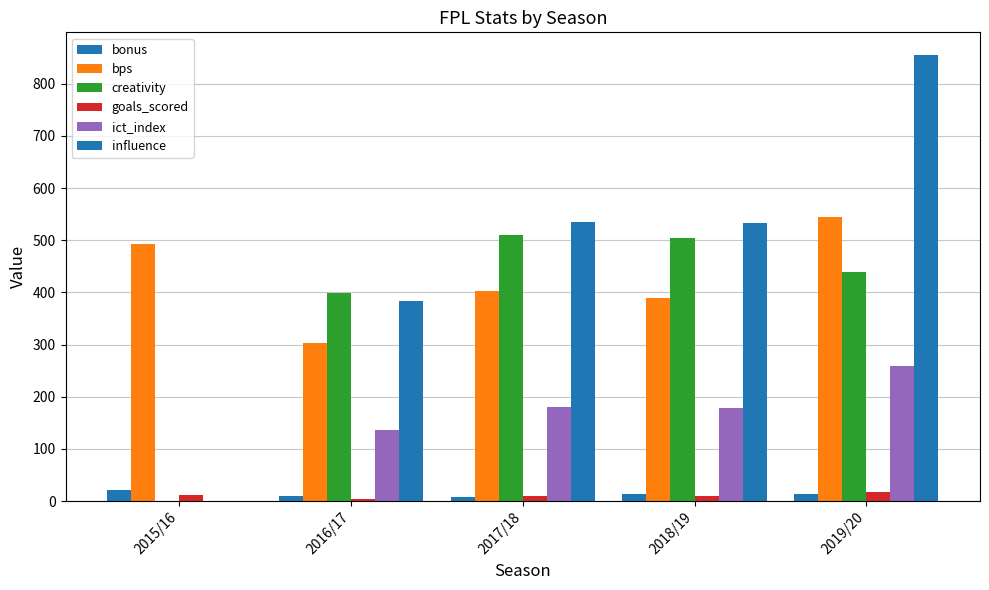

How many values in ict_index are above zero?

4